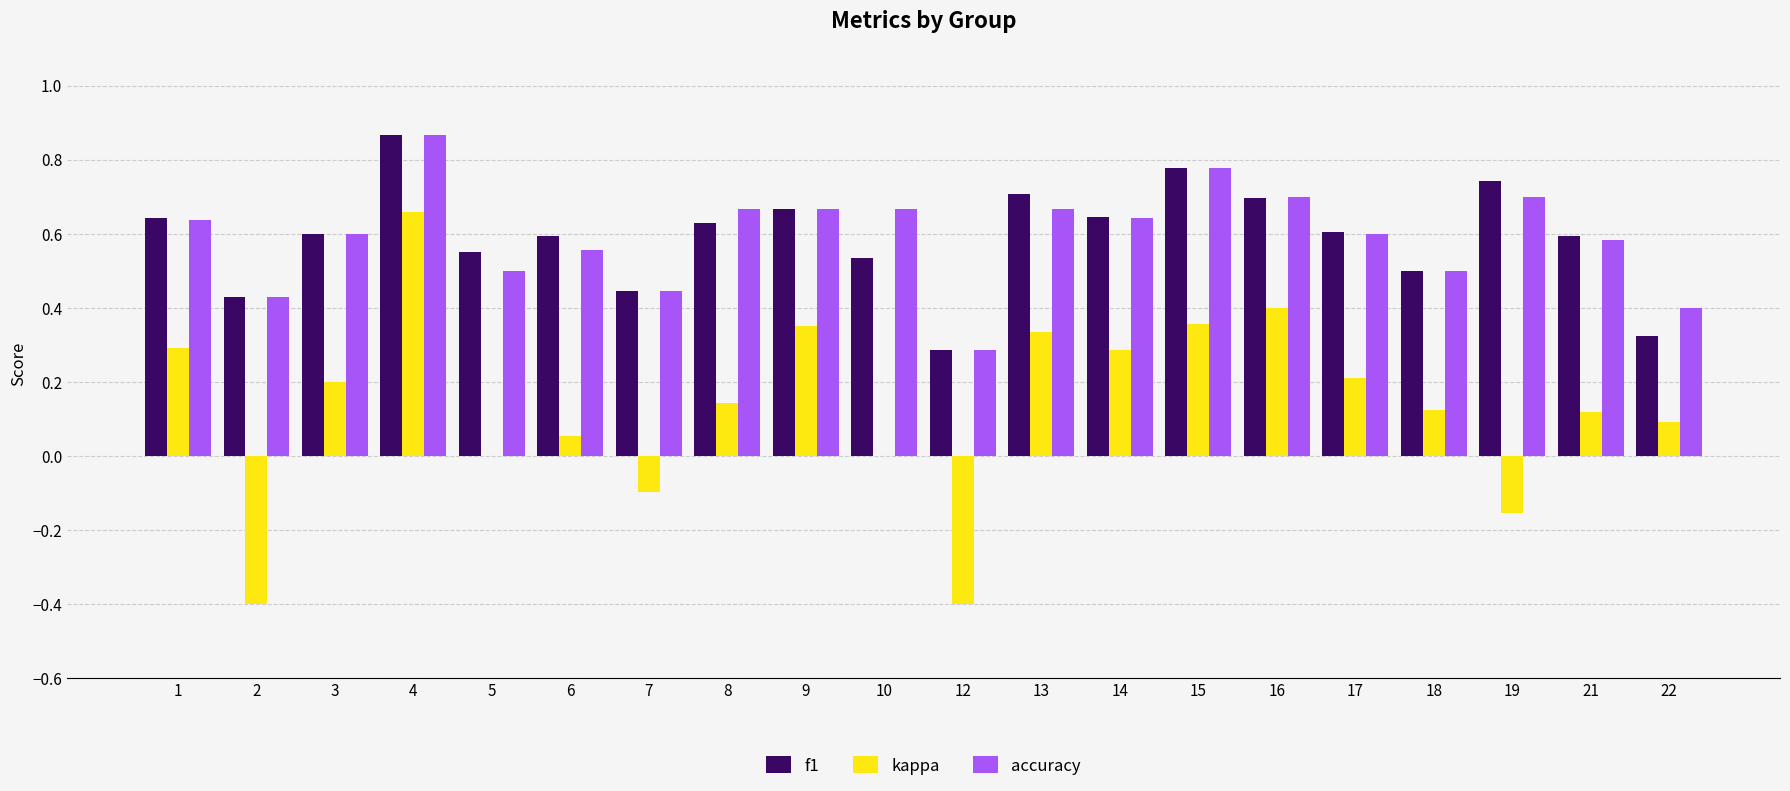

What is the sum of all f1 values?

11.8